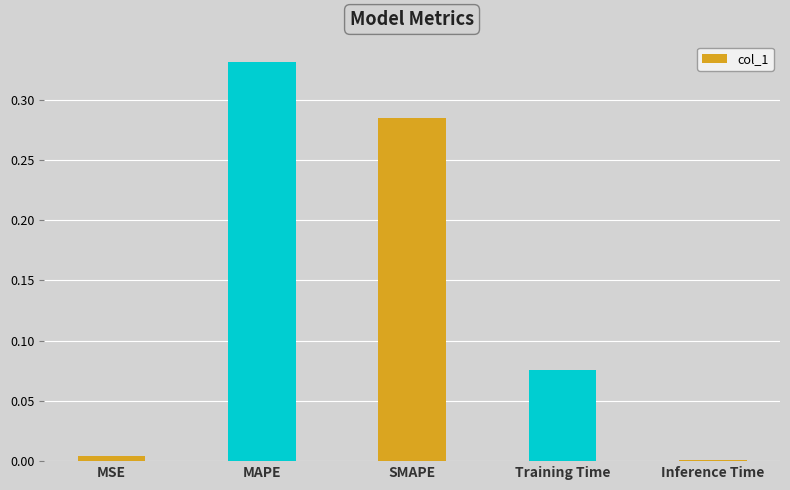

Which category has the highest value across all series?

MAPE